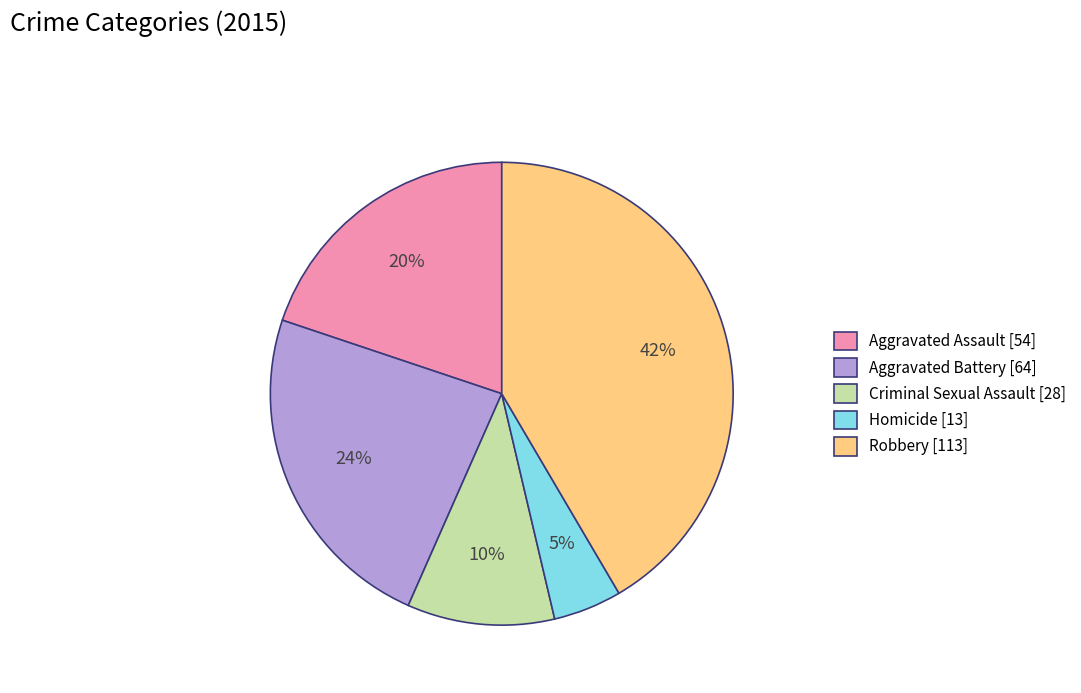

What is the largest slice in the pie chart?

Robbery